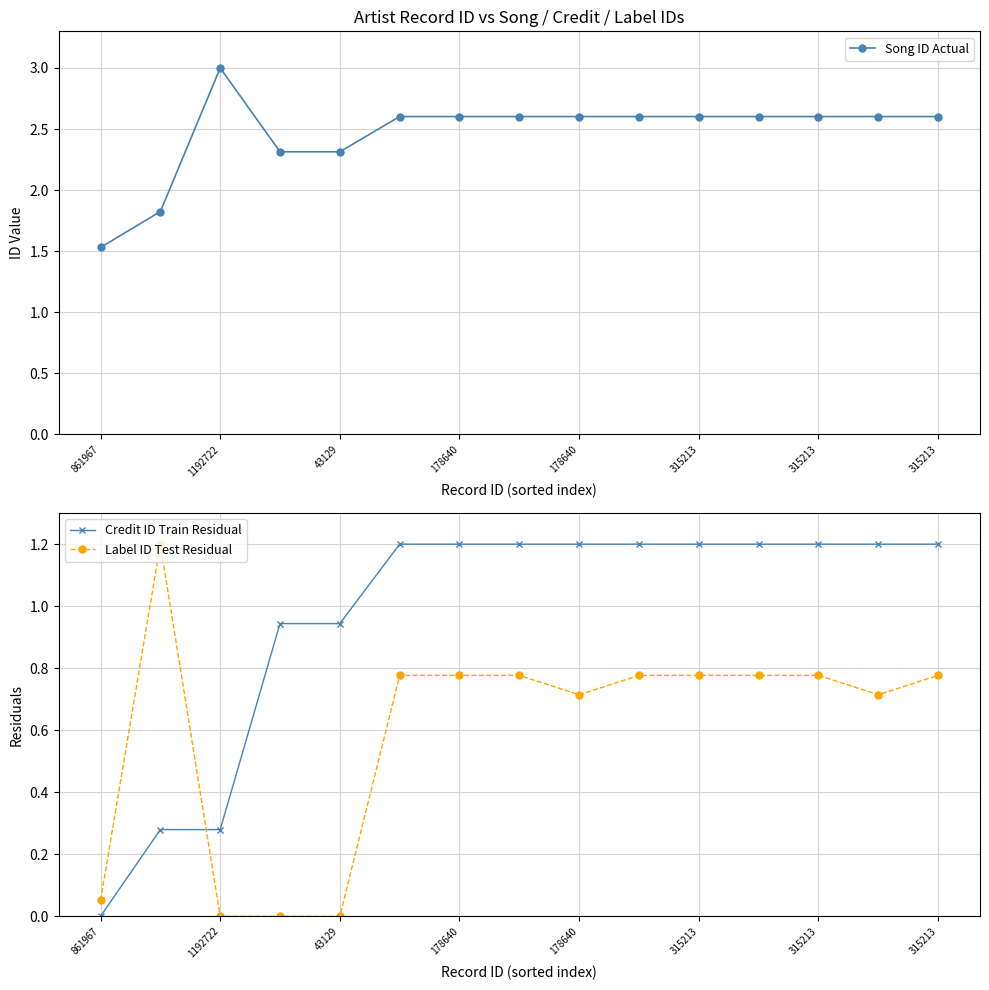

Where does the Song ID Actual series first go above 2?

1192722